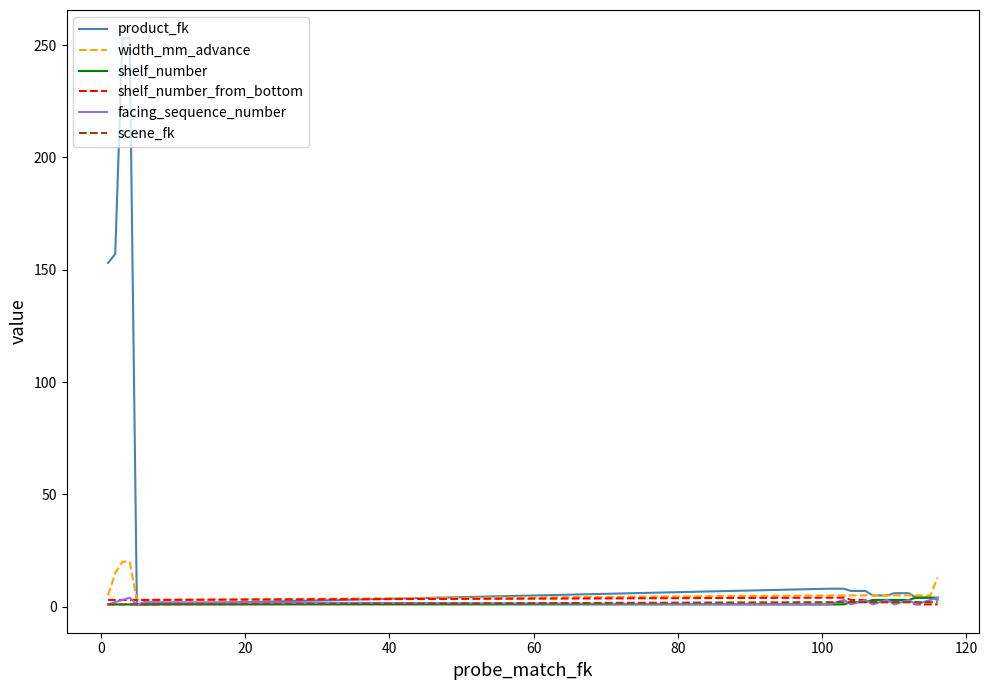

What are all the series names shown in the legend?

product_fk, width_mm_advance, shelf_number, shelf_number_from_bottom, facing_sequence_number, scene_fk